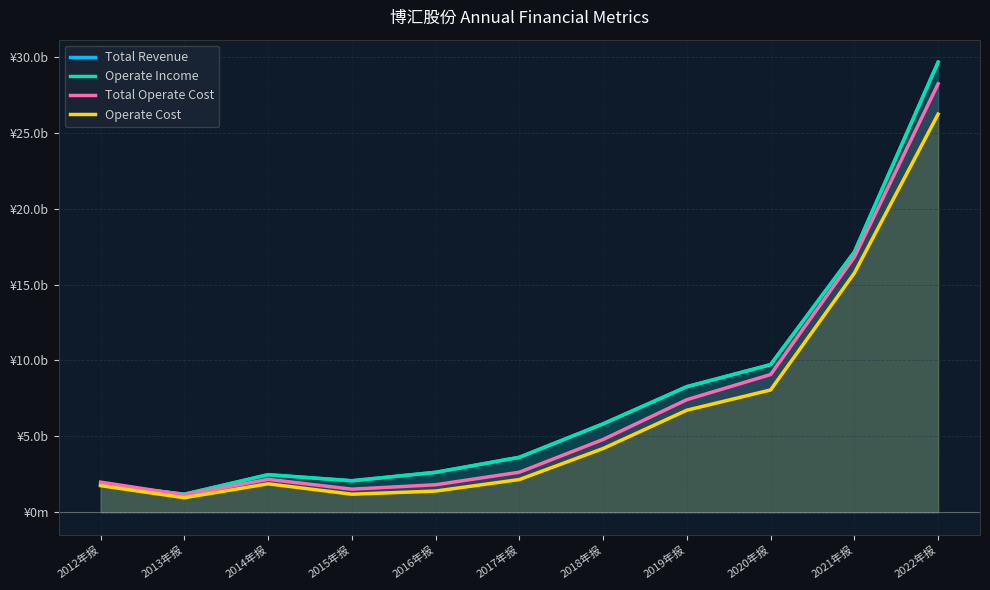

At which category does the chart reach its peak across all series?

2022年报